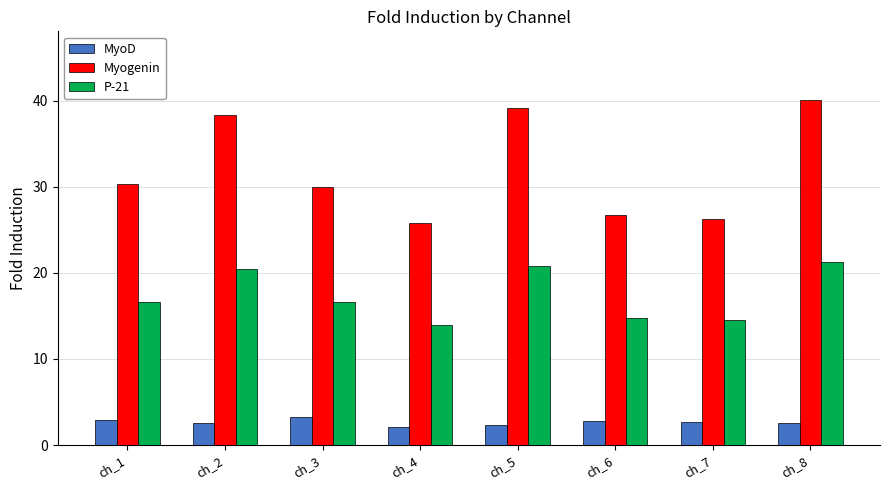

Between ch_2 and ch_6, which series saw the biggest shift?

Myogenin